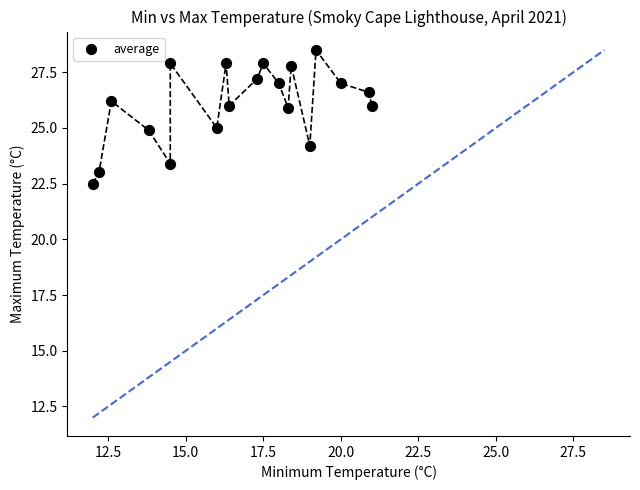

What is the range of X values (max minus min)?

9.0